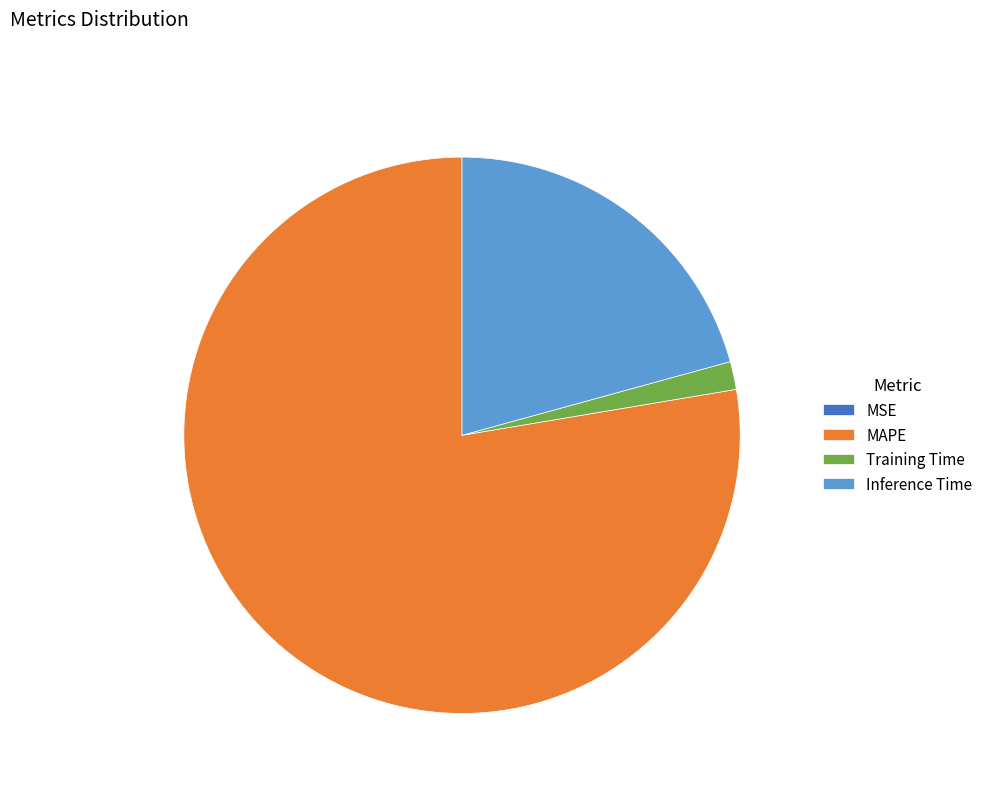

Does Inference Time account for over 50% of the chart?

No